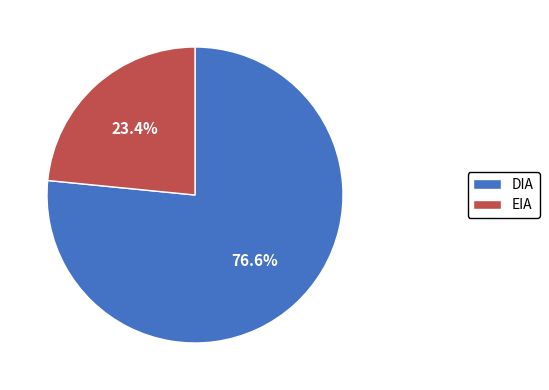

Combined, what portion of the pie is EIA and DIA?

100.0%